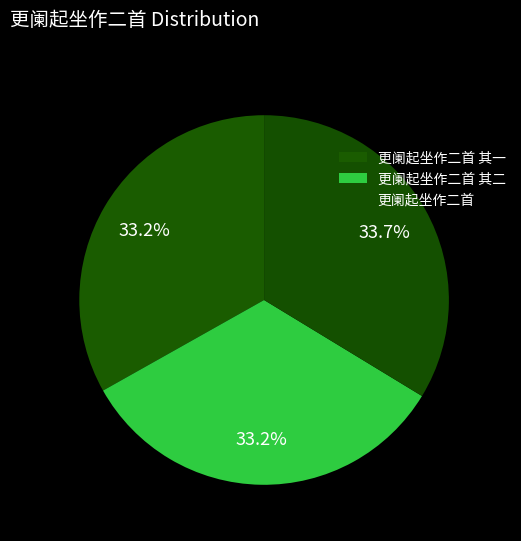

Which category has the smallest portion of the pie?

更阑起坐作二首 其一